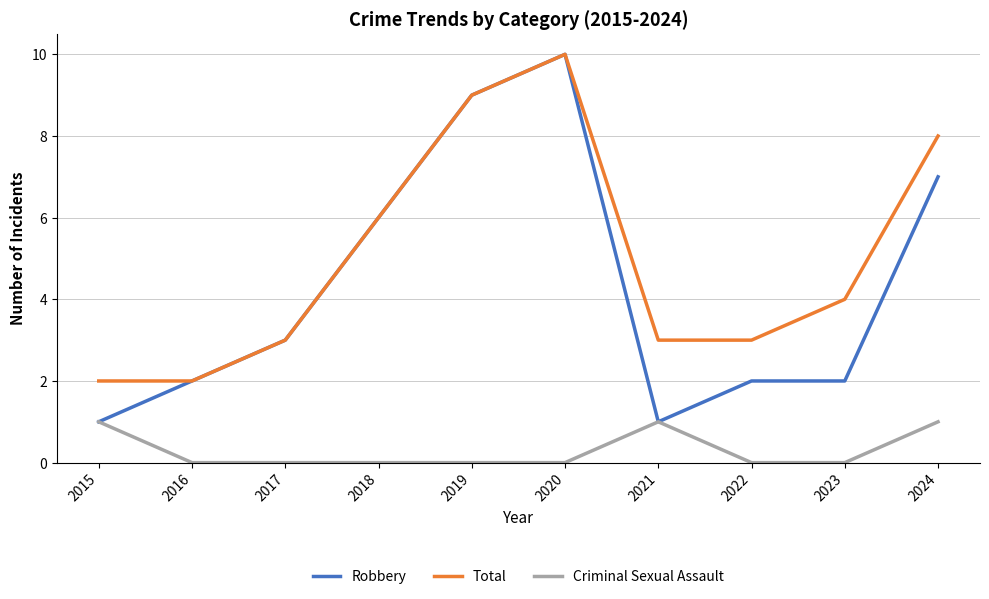

Does the chart have visible grid lines?

Yes